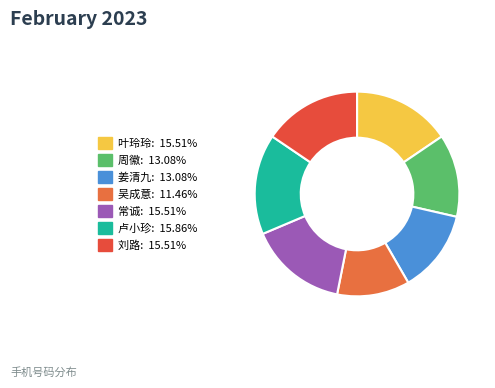

What percentage is the 常诚 slice, to the nearest percent?

16%